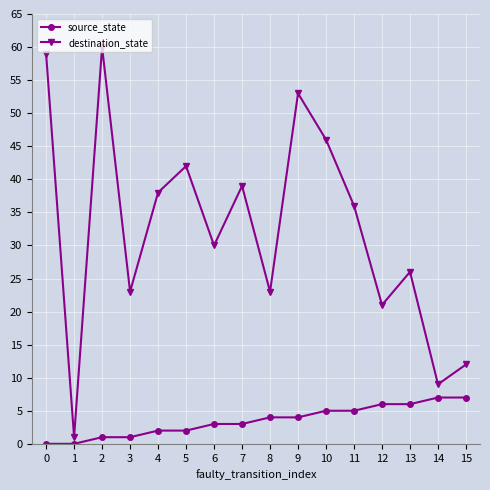

The source_state series shows 7 at 14. True or false?

True